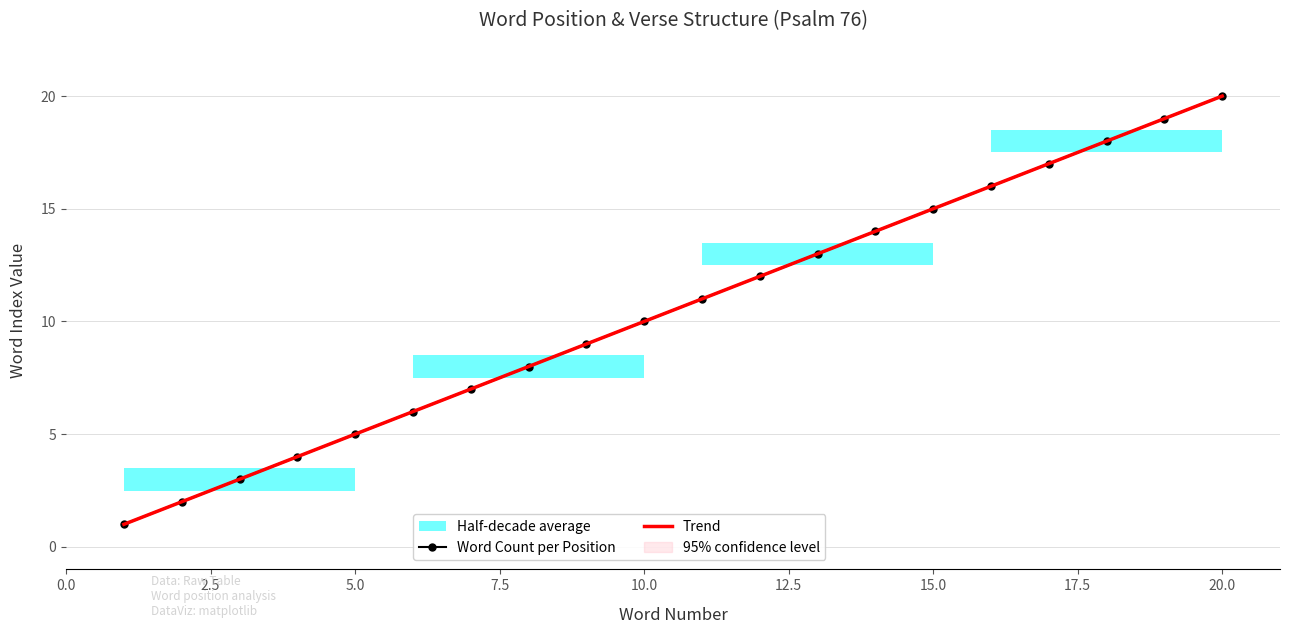

True or false: Word Count per Position and Trend intersect in this chart.

False